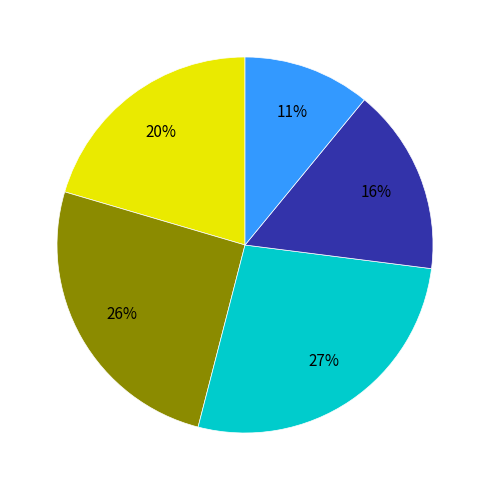

How many segments does this pie chart have?

5